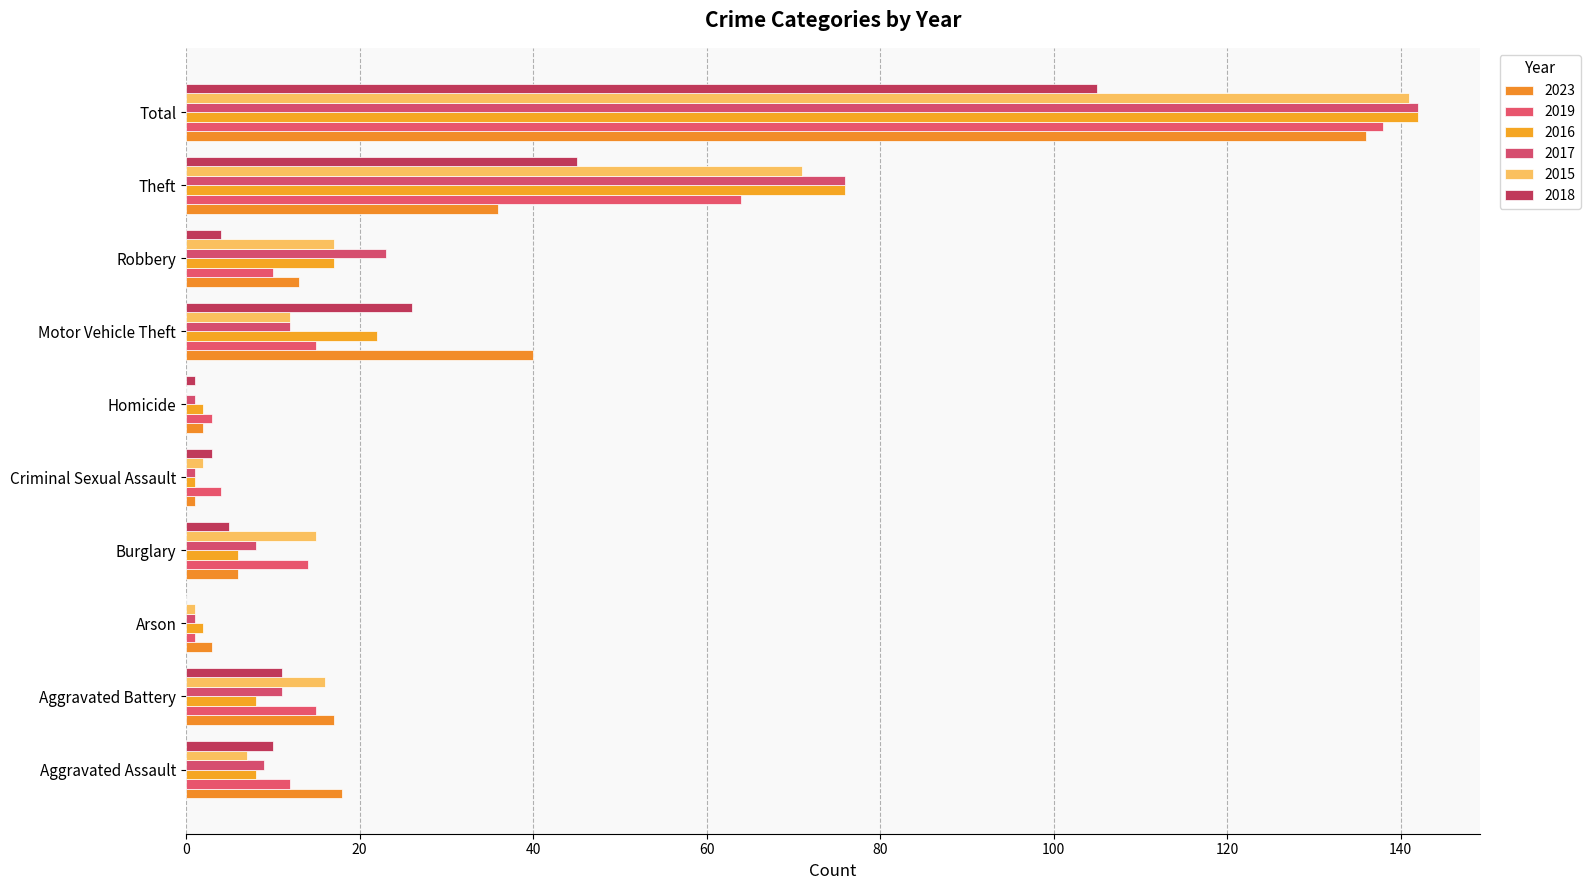

At which category does the chart reach its peak across all series?

Total